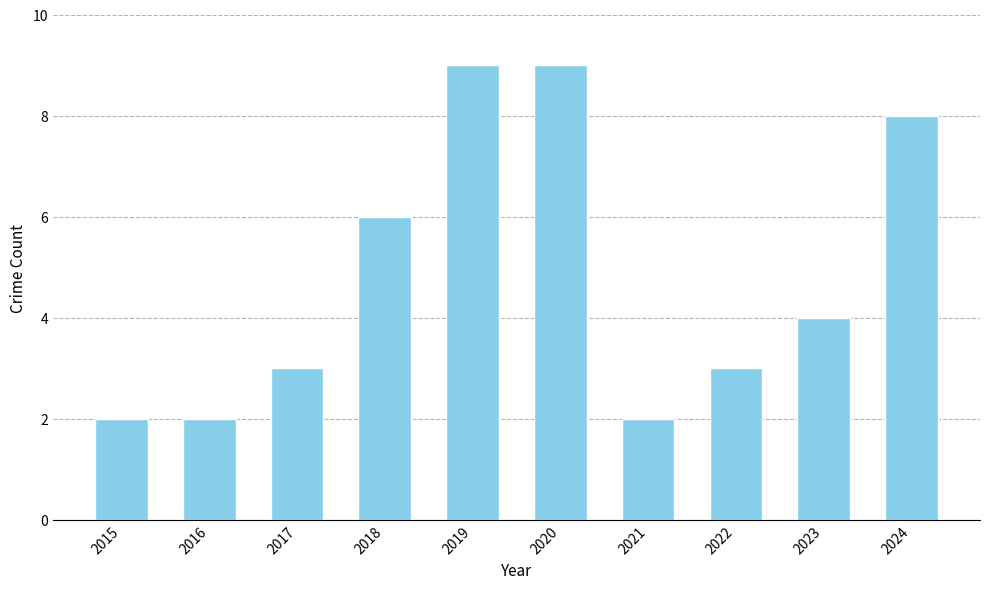

Where does the data first go above 4?

2018